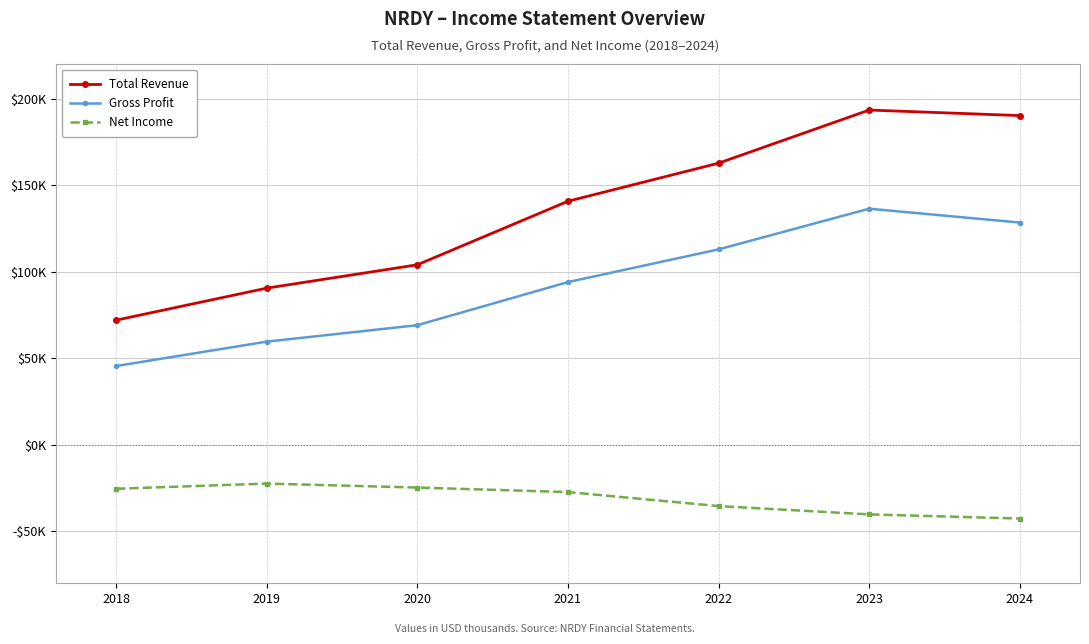

Does the chart have visible grid lines?

Yes